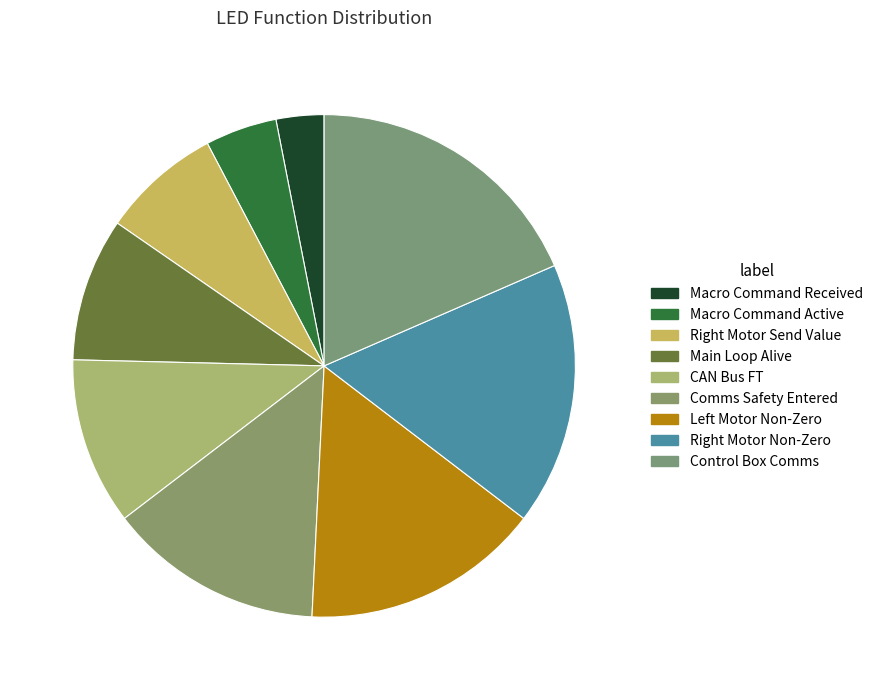

Which slice is the smallest?

Macro Command Received